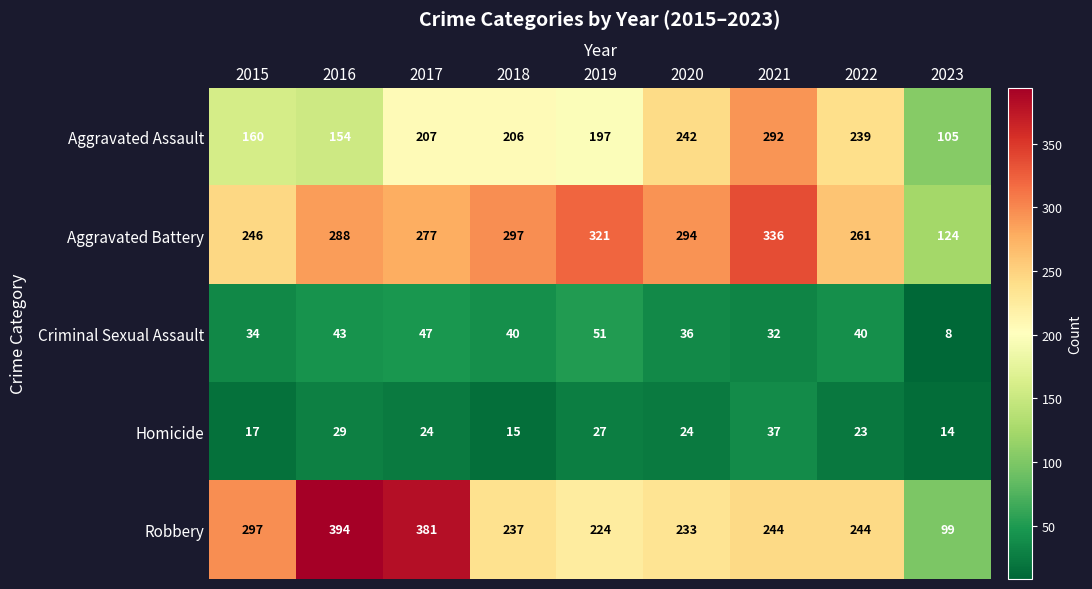

List the series in order of their peak value, lowest first.

Homicide, Criminal Sexual Assault, Aggravated Assault, Aggravated Battery, Robbery